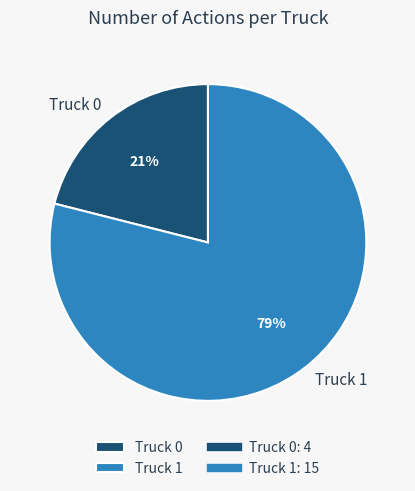

Which slice is the largest?

Truck 1